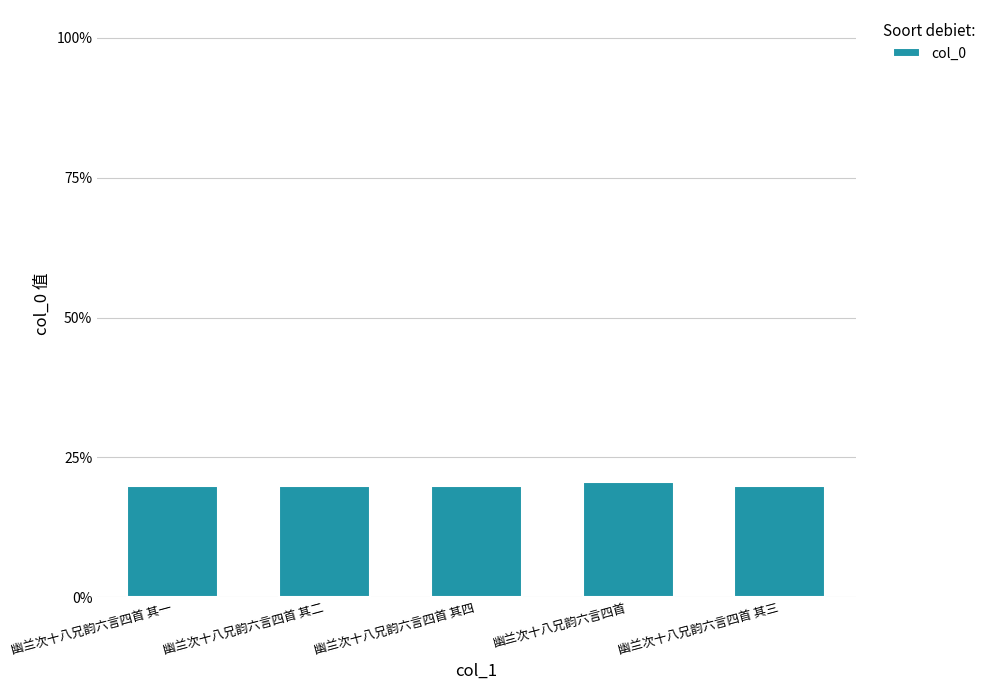

What is the label of the 5th bar from the left?

幽兰次十八兄韵六言四首 其三